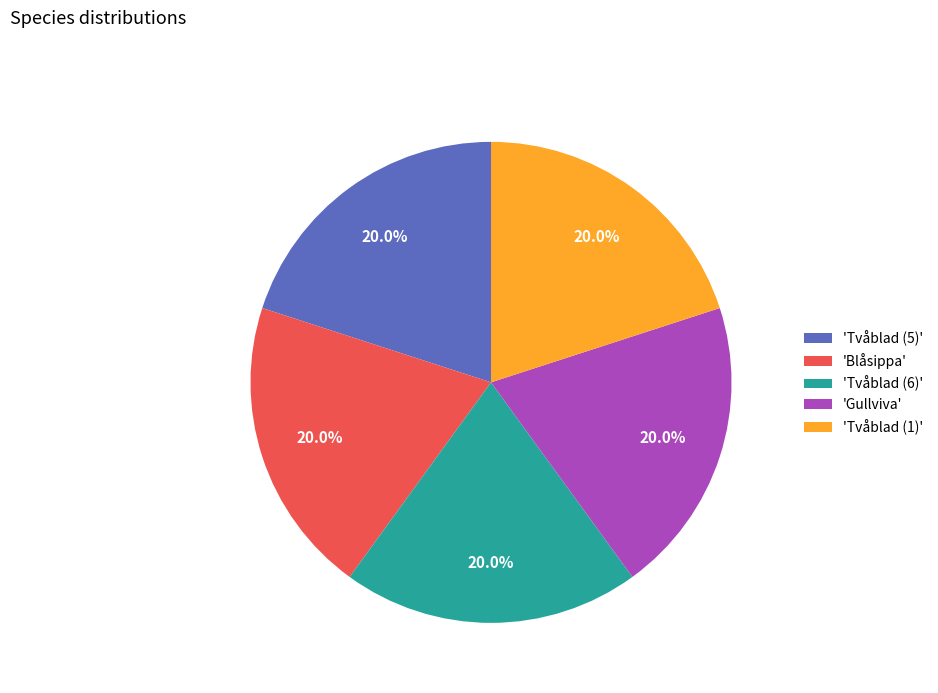

Does any single category account for the majority?

No